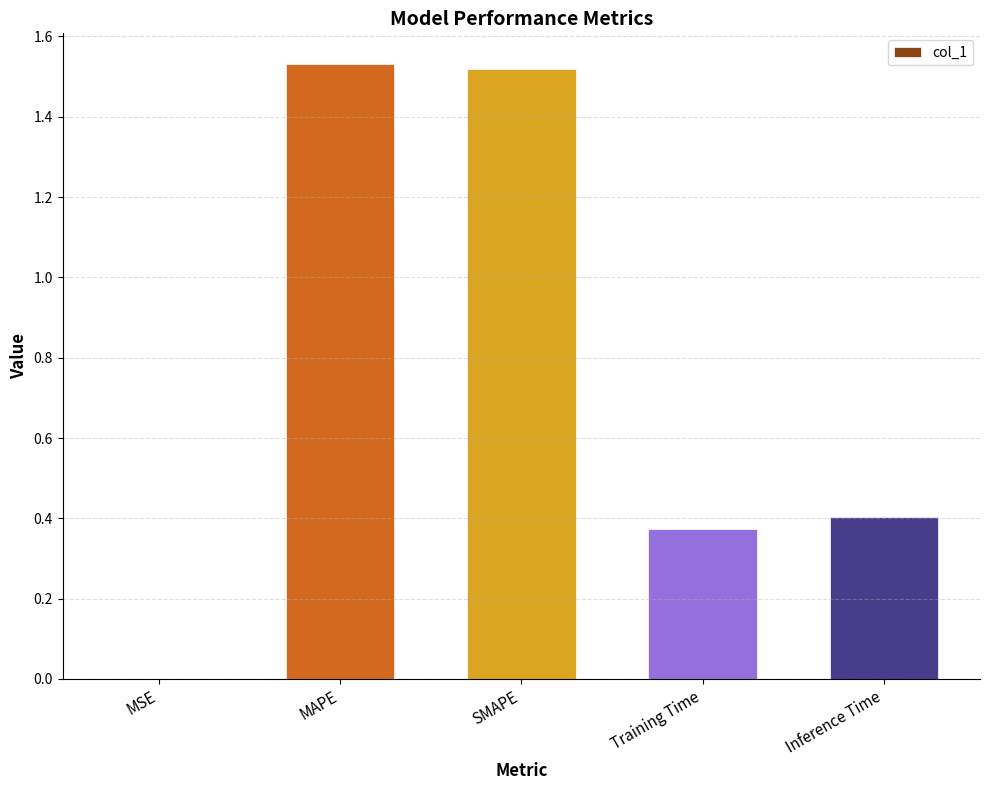

What is the sum of all values?

3.8